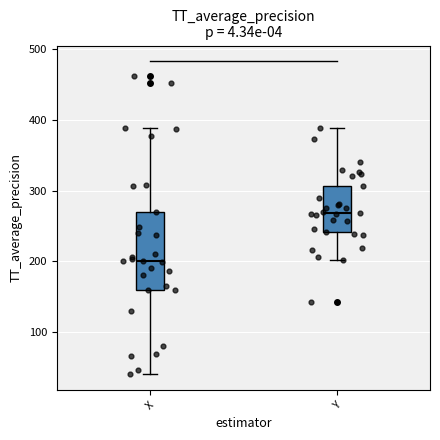

Where does the lower whisker of the box for Y end on the y-axis? The values are not printed on the chart, so give them approximately, as read against the axis.

200